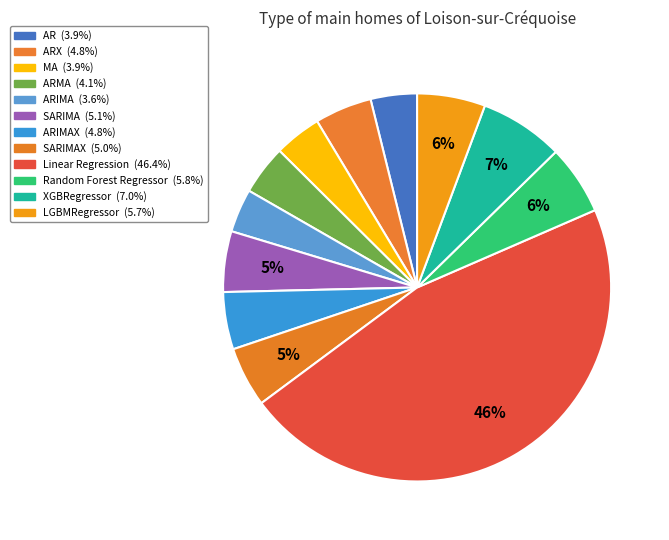

Count the number of slices in the pie.

12